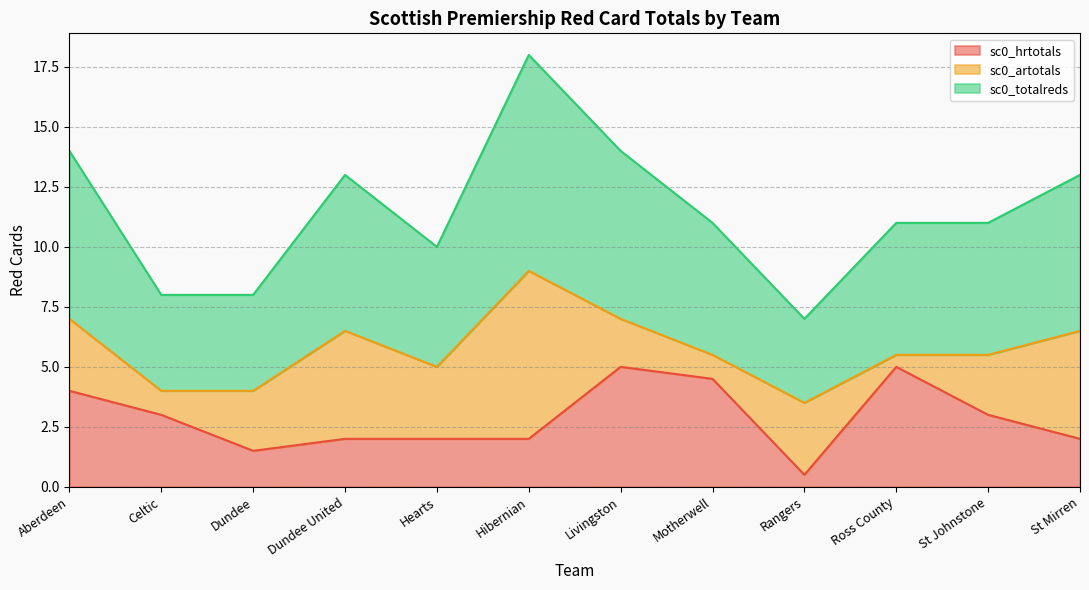

True or false: sc0_totalreds and sc0_hrtotals cross at least once.

False